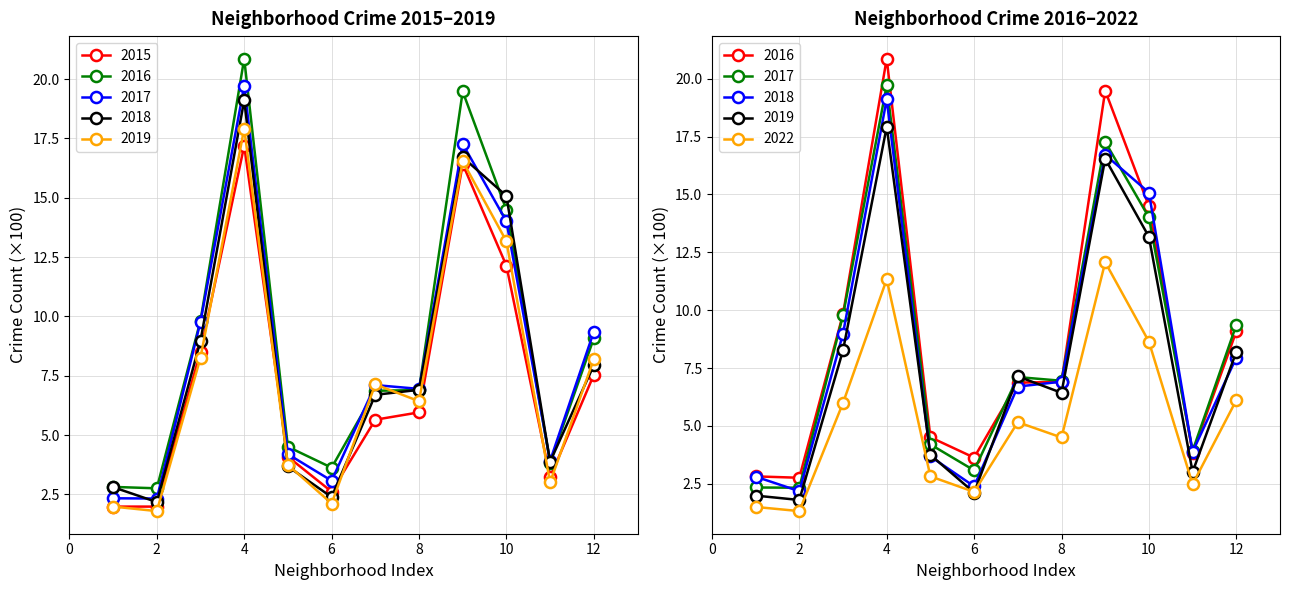

After their last crossing, which series has the higher values: 2019 or 2017?

2017